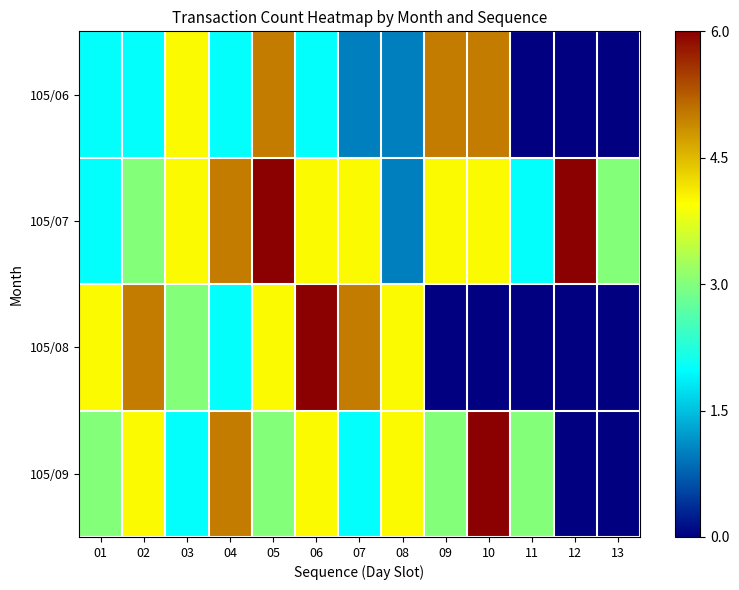

Reading left to right, extract all data points from this chart.

105/06: 01=2	02=2	03=4	04=2	05=5	06=2	07=1	08=1	09=5	10=5	11=0	12=0	13=0
105/07: 01=2	02=3	03=4	04=5	05=6	06=4	07=4	08=1	09=4	10=4	11=2	12=6	13=3
105/08: 01=4	02=5	03=3	04=2	05=4	06=6	07=5	08=4	09=0	10=0	11=0	12=0	13=0
105/09: 01=3	02=4	03=2	04=5	05=3	06=4	07=2	08=4	09=3	10=6	11=3	12=0	13=0